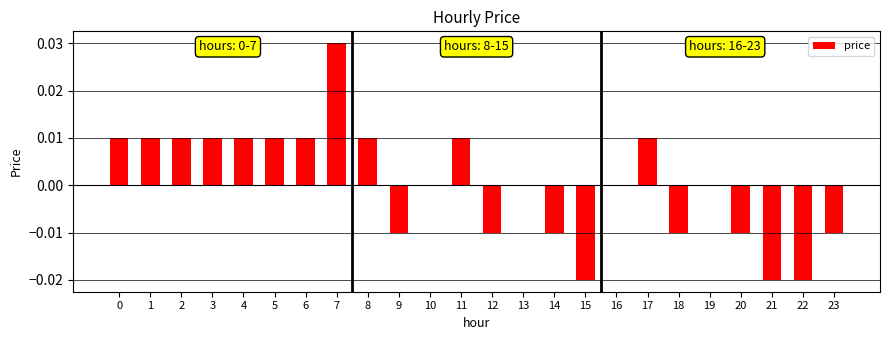

Which label corresponds to the largest value in the chart?

7